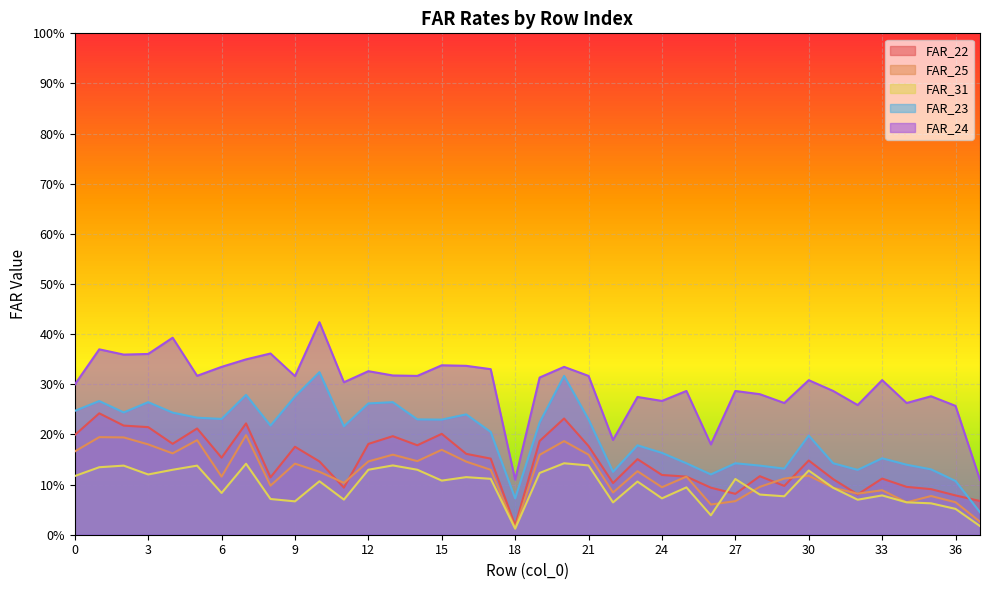

Reading right to left, what are all the values shown in this chart?

FAR_22: 0.1	0.1	0.1	0.1	0.1	0.1	0.1	0.1	0.1	0.1	0.1	0.1	0.1	0.1	0.2	0.1	0.2	0.2	0.2	0.0	0.2	0.2	0.2	0.2	0.2	0.2	0.1	0.1	0.2	0.1	0.2	0.2	0.2	0.2	0.2	0.2	0.2	0.2
FAR_25: 0.0	0.1	0.1	0.1	0.1	0.1	0.1	0.1	0.1	0.1	0.1	0.1	0.1	0.1	0.1	0.1	0.2	0.2	0.2	0.0	0.1	0.1	0.2	0.1	0.2	0.1	0.1	0.1	0.1	0.1	0.2	0.1	0.2	0.2	0.2	0.2	0.2	0.2
FAR_31: 0.0	0.1	0.1	0.1	0.1	0.1	0.1	0.1	0.1	0.1	0.1	0.0	0.1	0.1	0.1	0.1	0.1	0.1	0.1	0.0	0.1	0.1	0.1	0.1	0.1	0.1	0.1	0.1	0.1	0.1	0.1	0.1	0.1	0.1	0.1	0.1	0.1	0.1
FAR_23: 0.0	0.1	0.1	0.1	0.2	0.1	0.1	0.2	0.1	0.1	0.1	0.1	0.1	0.2	0.2	0.1	0.2	0.3	0.2	0.1	0.2	0.2	0.2	0.2	0.3	0.3	0.2	0.3	0.3	0.2	0.3	0.2	0.2	0.2	0.3	0.2	0.3	0.2
FAR_24: 0.1	0.3	0.3	0.3	0.3	0.3	0.3	0.3	0.3	0.3	0.3	0.2	0.3	0.3	0.3	0.2	0.3	0.3	0.3	0.1	0.3	0.3	0.3	0.3	0.3	0.3	0.3	0.4	0.3	0.4	0.3	0.3	0.3	0.4	0.4	0.4	0.4	0.3